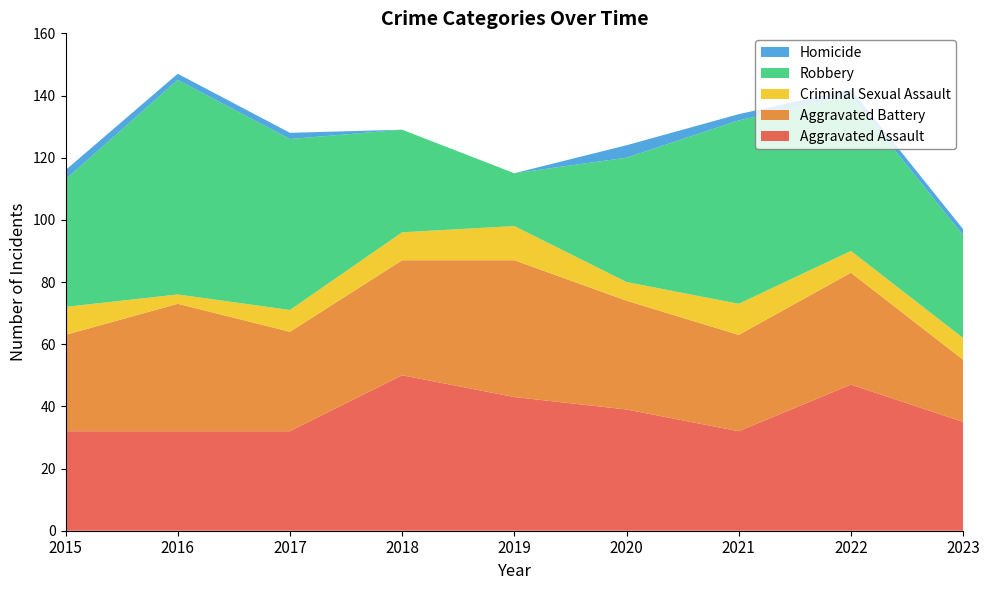

Reading right to left, transcribe all the data shown in this chart.

Aggravated Assault: 35	47	32	39	43	50	32	32	32
Aggravated Battery: 20	36	31	35	44	37	32	41	31
Criminal Sexual Assault: 7	7	10	6	11	9	7	3	9
Robbery: 33	50	59	40	17	33	55	69	41
Homicide: 2	2	2	4	0	0	2	2	3